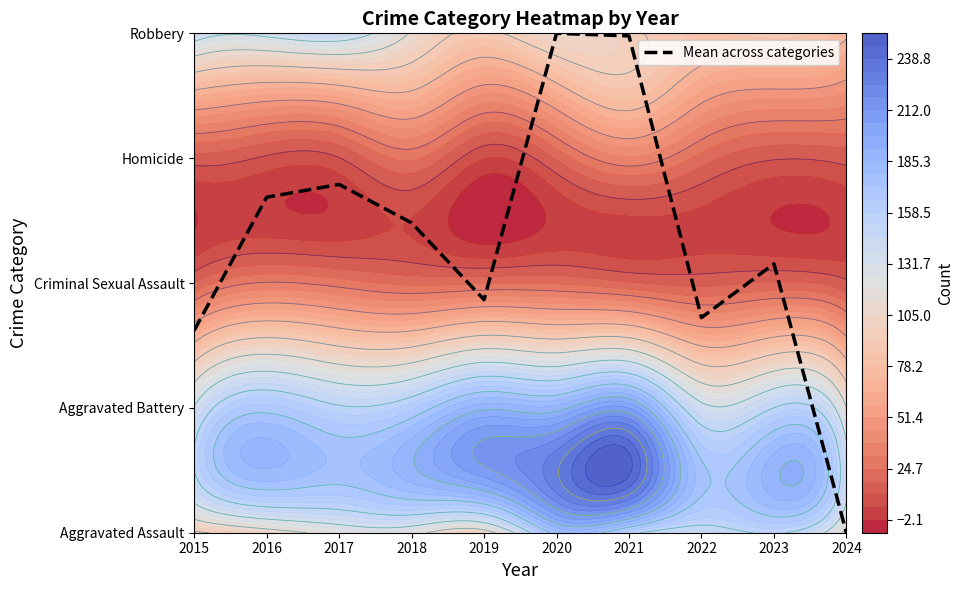

Which label corresponds to the largest value in the chart?

2020